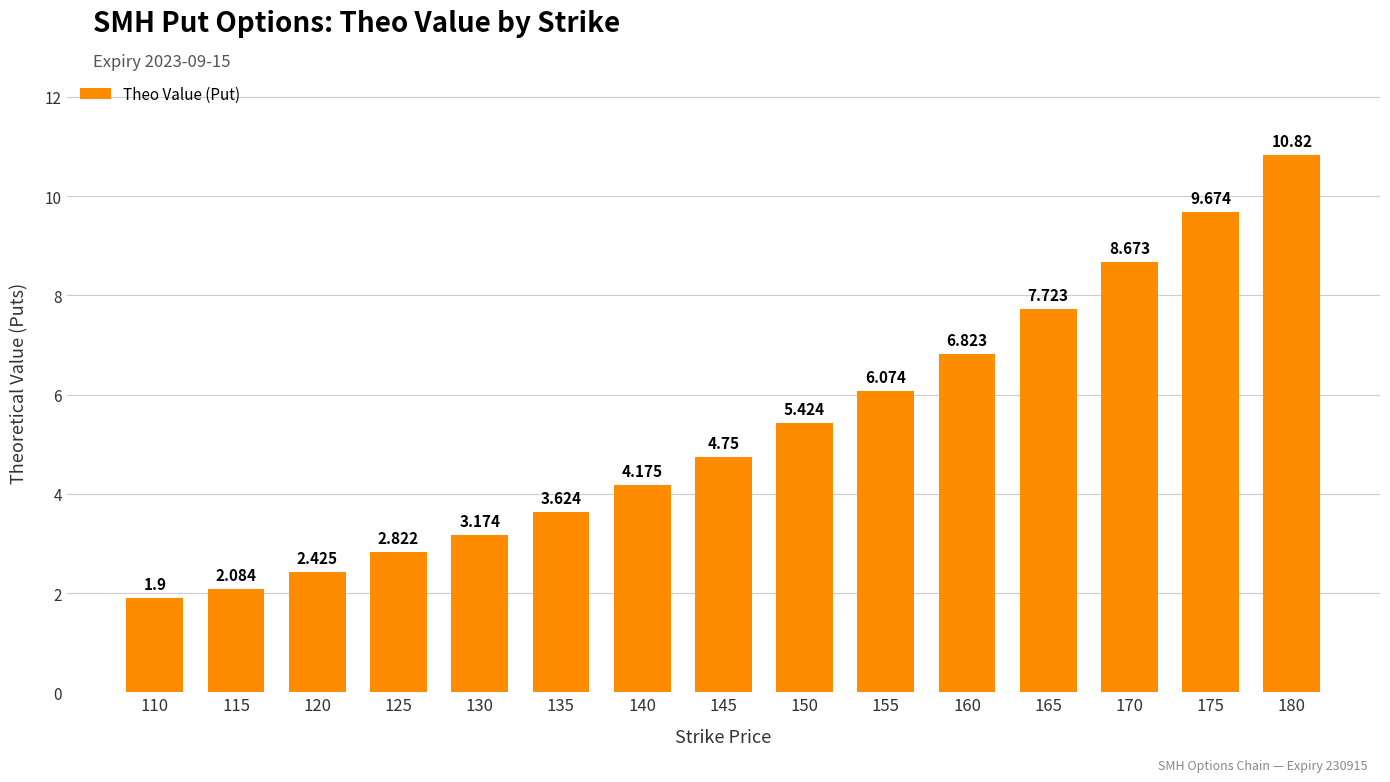

How many distinct data groups are displayed?

1